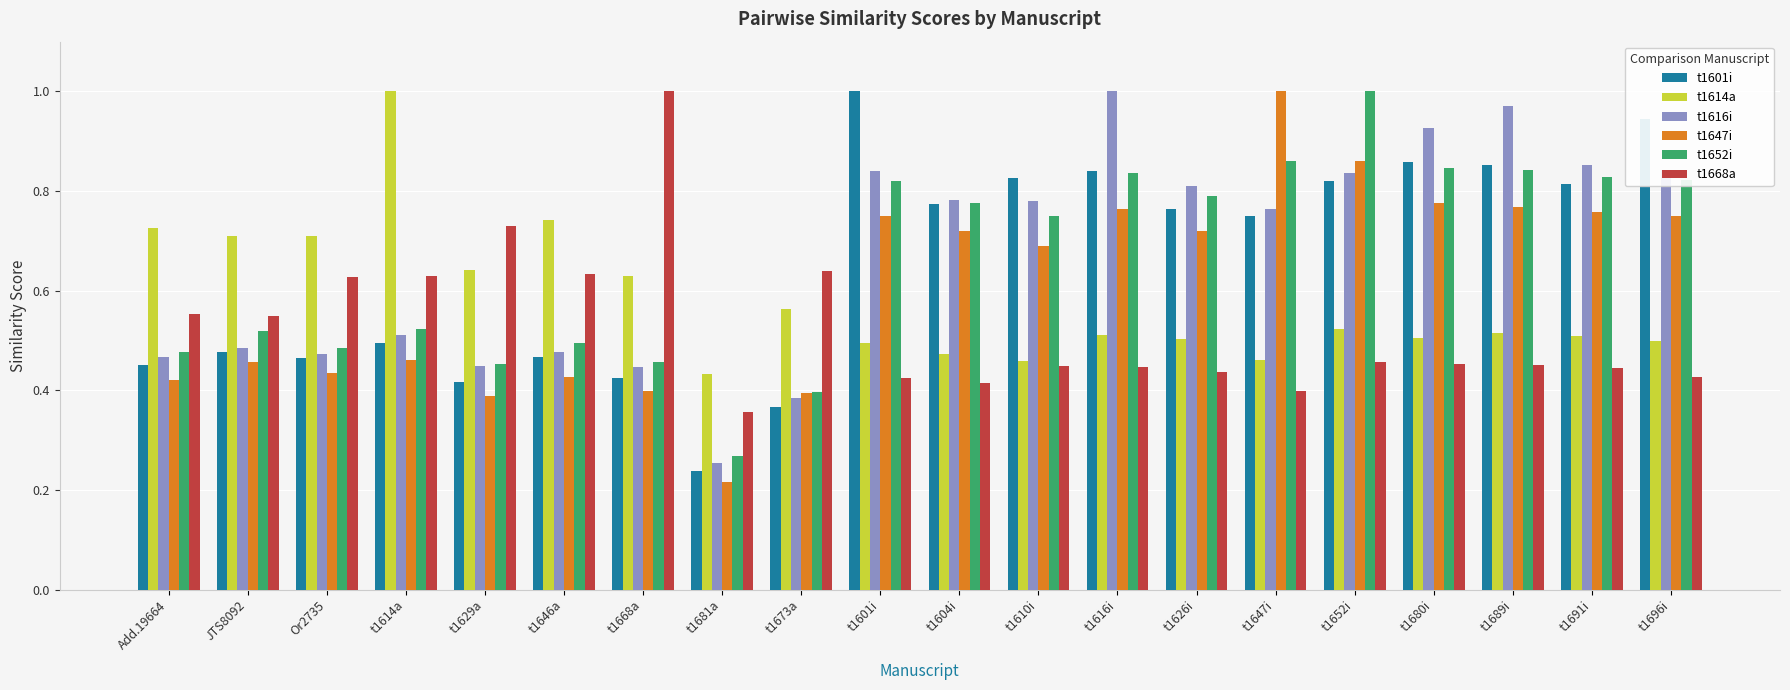

What is the sum of all t1614a values?

11.6